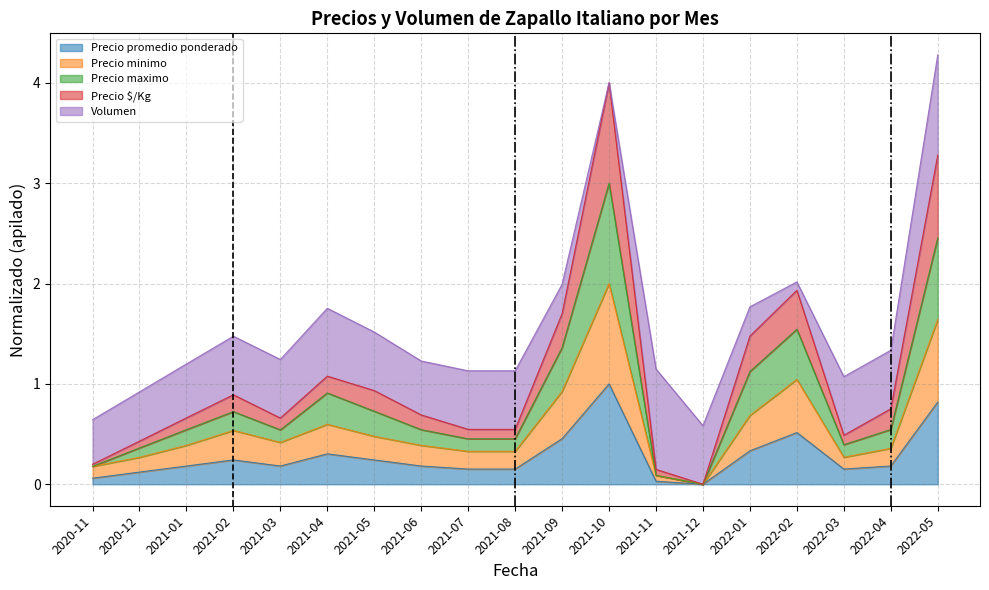

Does the chart display data point markers on the line(s)?

No